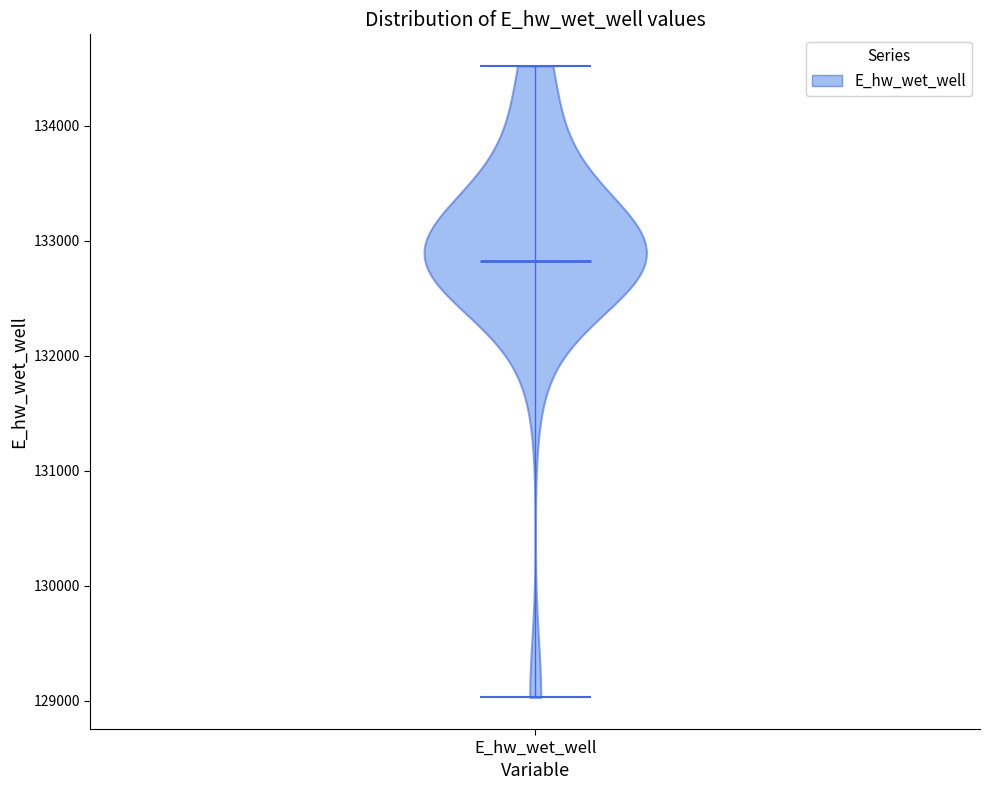

Read this violin plot against the y-axis: where its median line is, and the lowest and highest points the violin reaches. The values are not printed on the chart, so give them approximately, as read against the axis.

median line 132800, lowest point 129000, highest point 134500